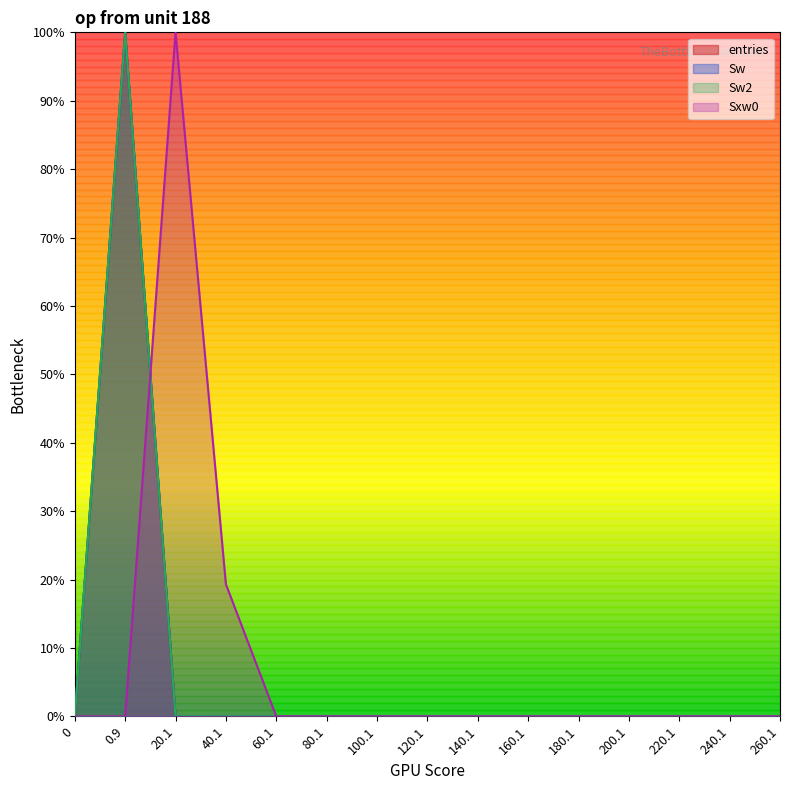

How many categories are shown in the chart?

15